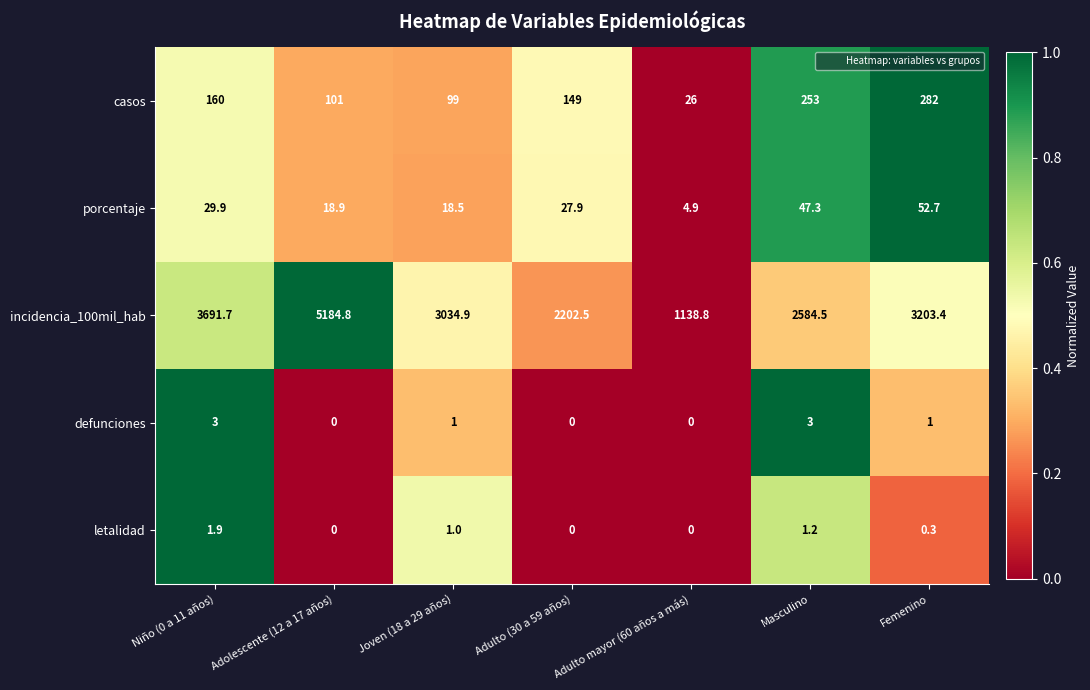

What value does the letalidad series have at Niño (0 a 11 años)?

1.9